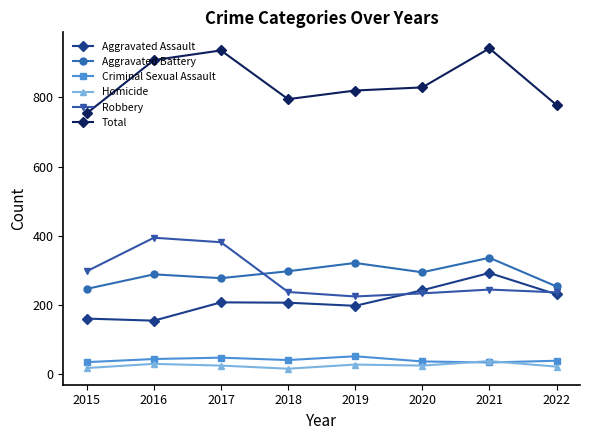

Rank the series by their maximum value, from lowest to highest.

Homicide, Criminal Sexual Assault, Aggravated Assault, Aggravated Battery, Robbery, Total